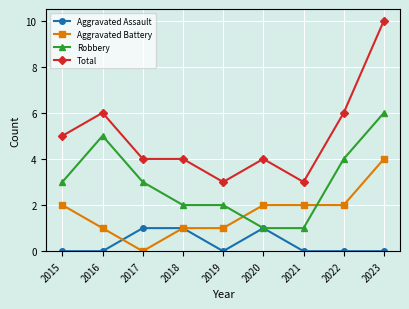

Which series has the largest total across all categories?

Total